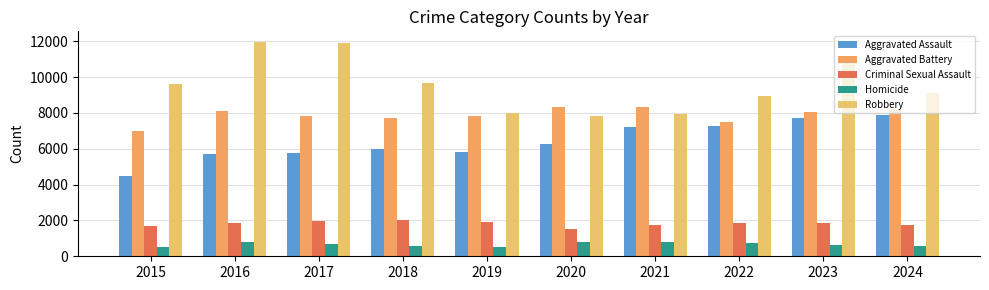

At which category does the chart reach its peak across all series?

2016